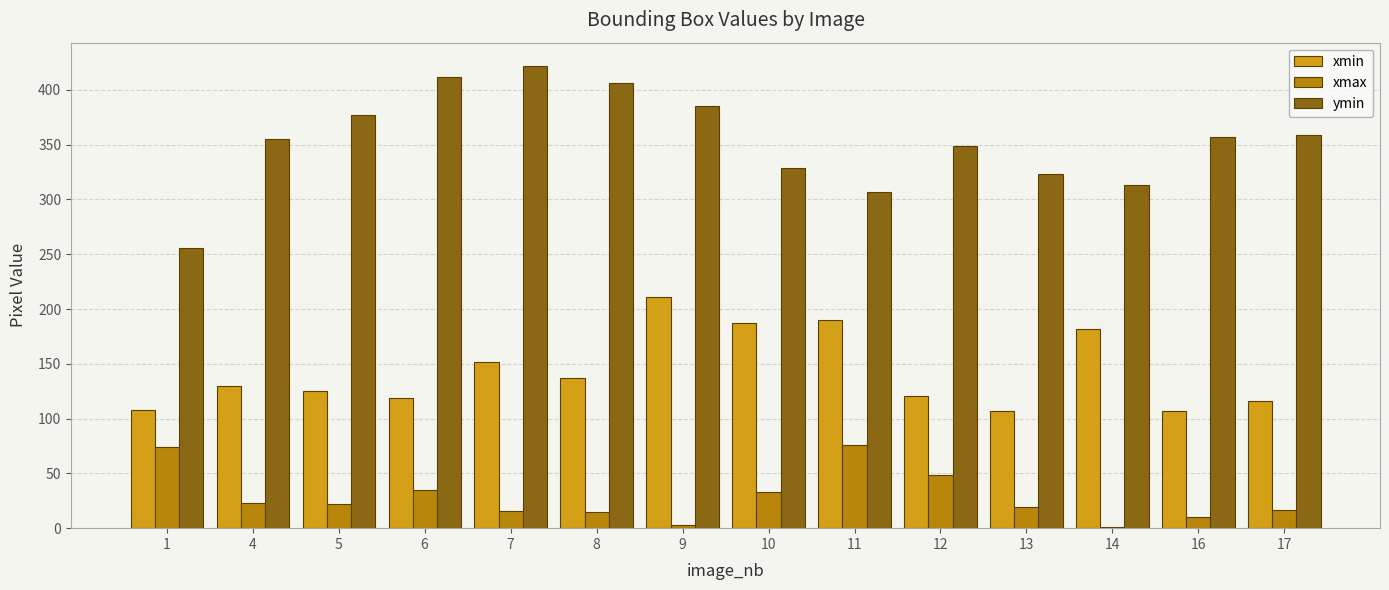

What is the total value across all series at 8?

557.5